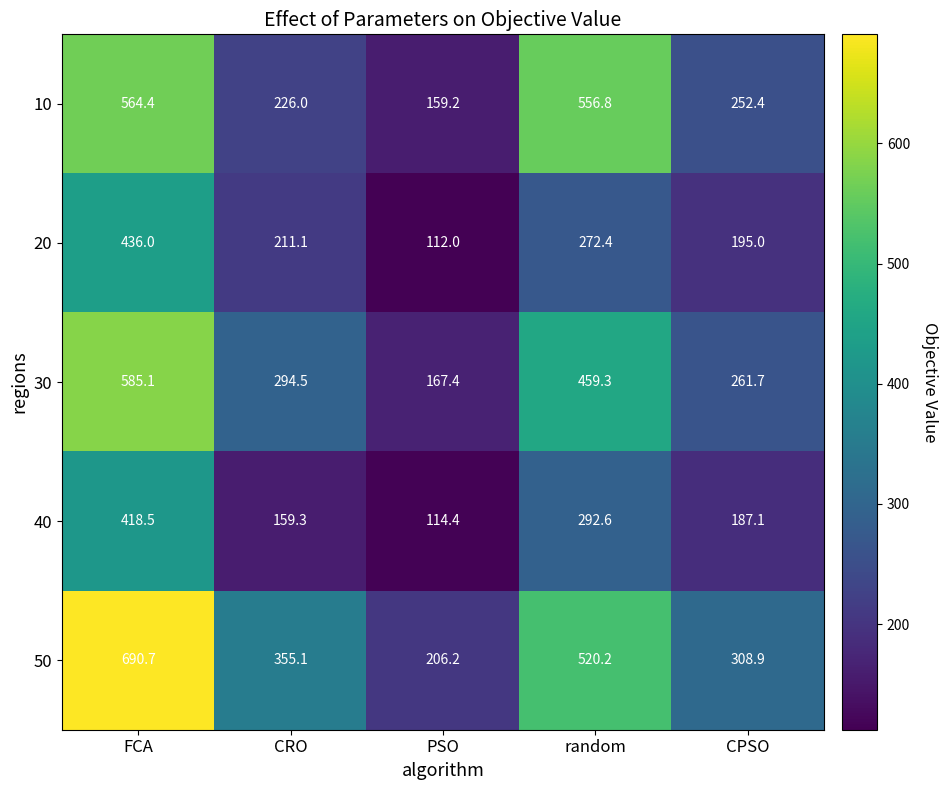

The value of 30 at FCA is 585.1. True or false?

True